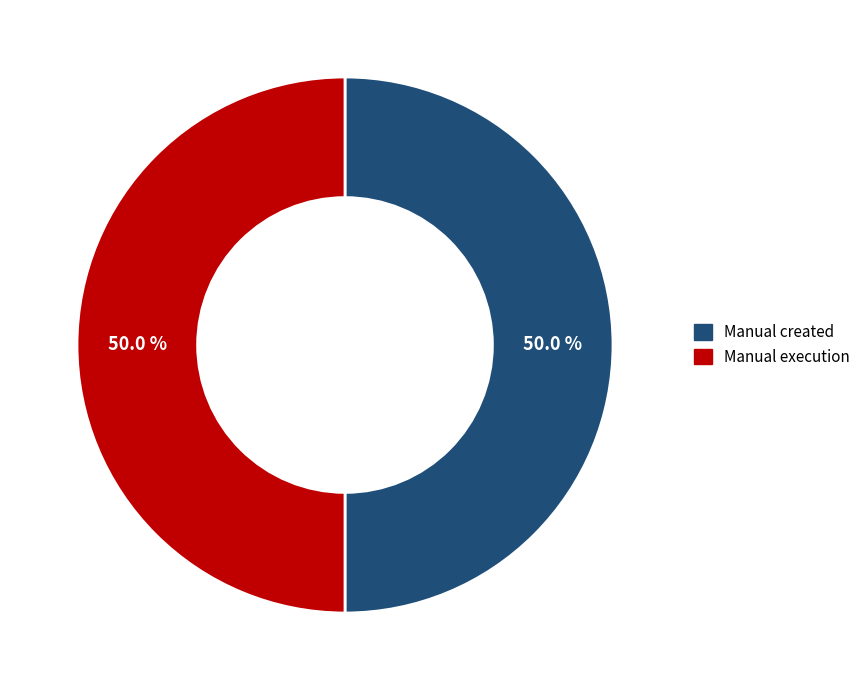

Count the number of slices in the pie.

2